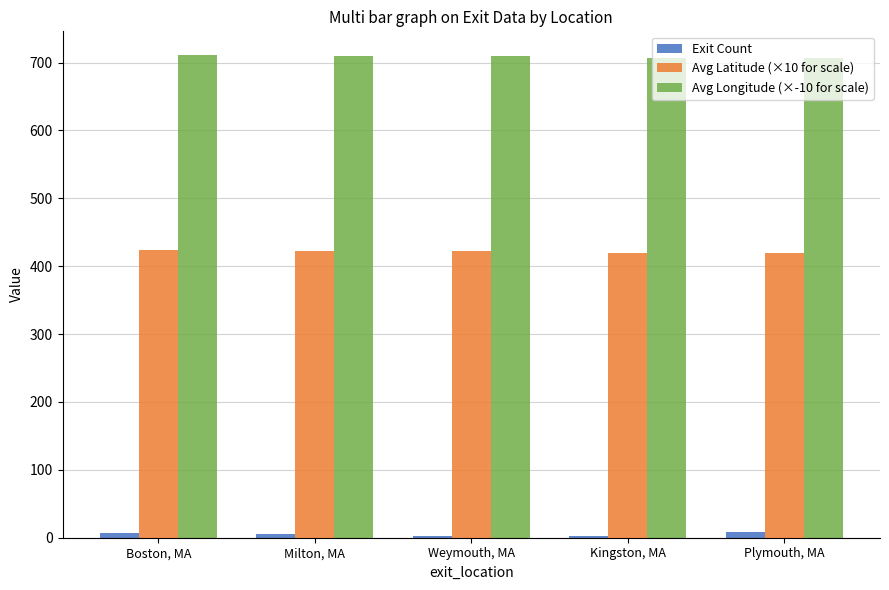

True or false: Avg Latitude (×10 for scale) has a value of 686.9 at Weymouth, MA.

False